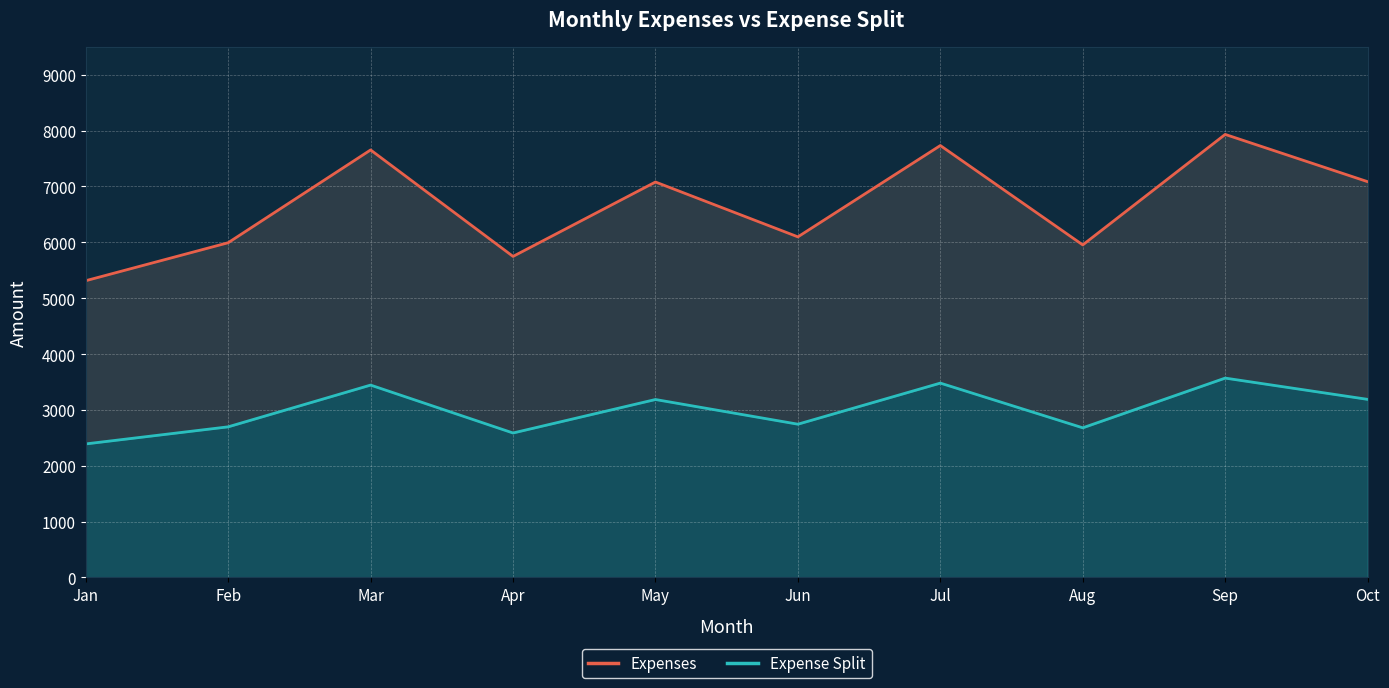

How many lines are shown in the chart?

2